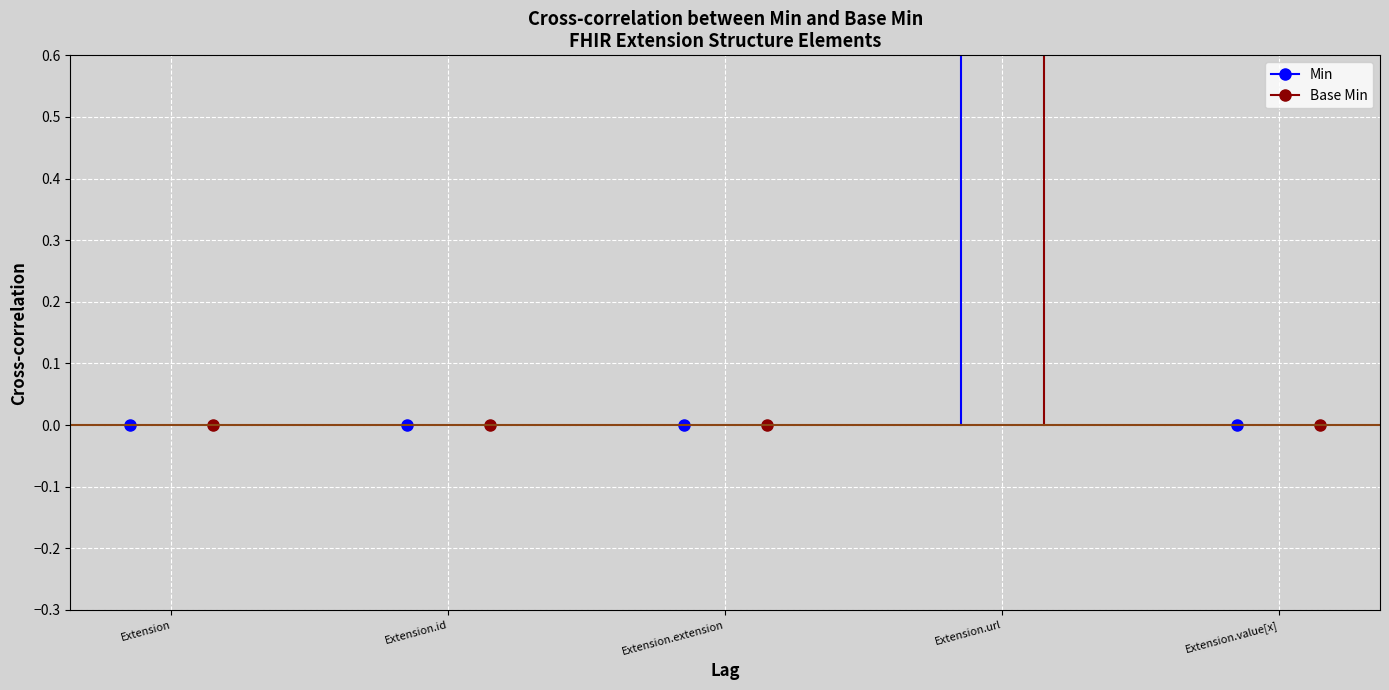

Rank the series at Extension.extension from highest to lowest value.

Min, Base Min